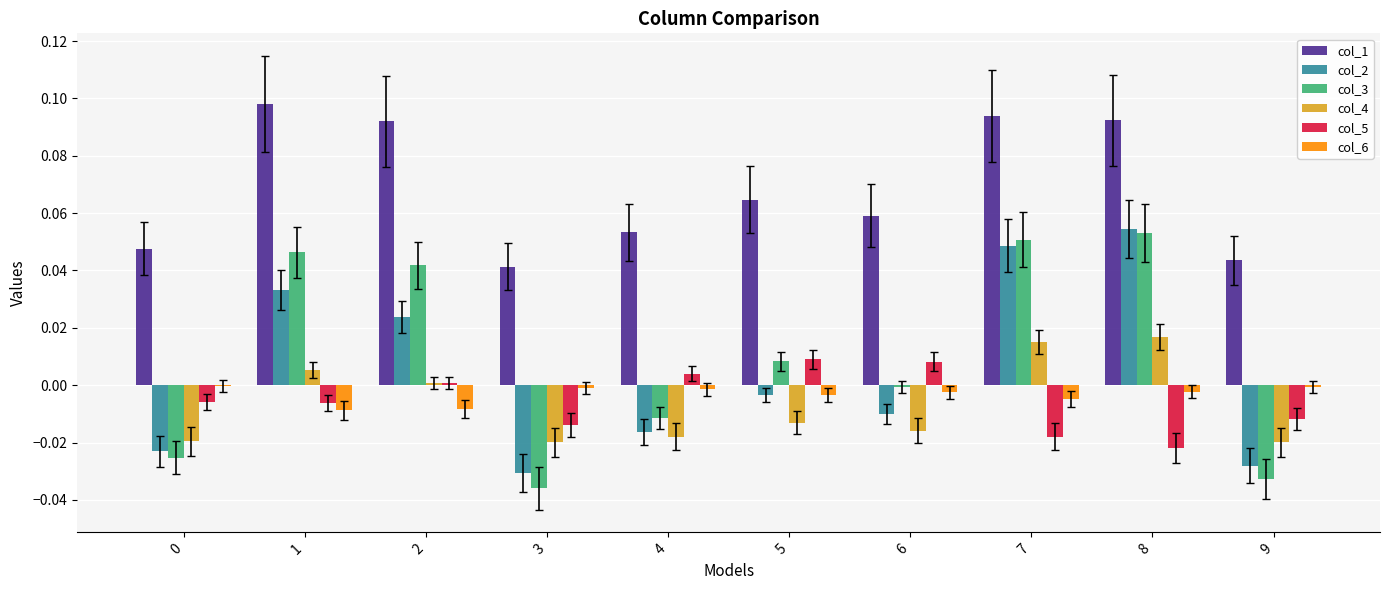

How many distinct data groups are displayed?

6